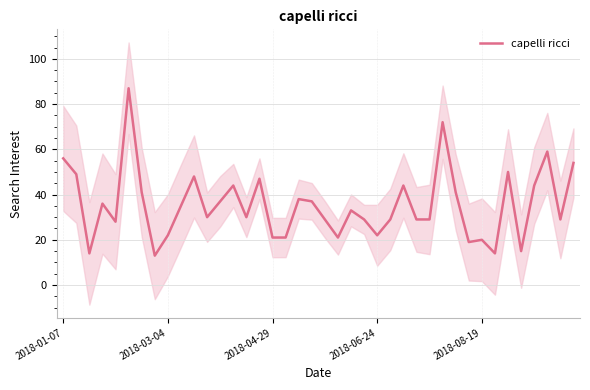

Reading left to right, transcribe all the data shown in this chart.

56	49	14	36	28	87	41	13	22	35	48	30	37	44	30	47	21	21	38	37	29	21	33	29	22	29	44	29	29	72	41	19	20	14	50	15	44	59	29	54